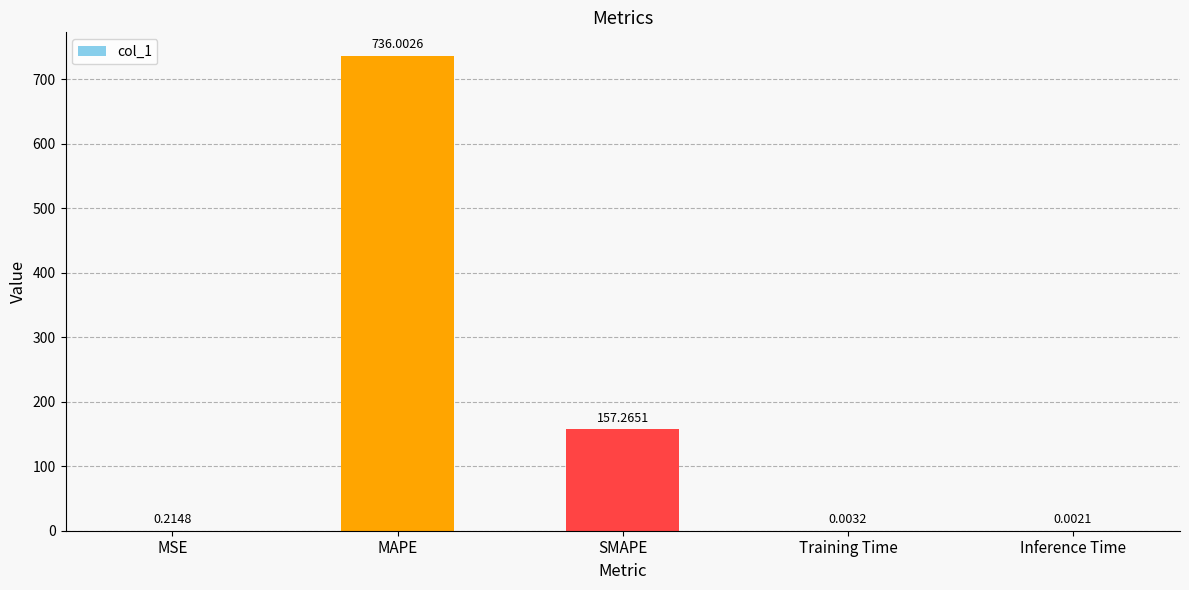

What is the sum of the values at MSE and SMAPE?

157.5